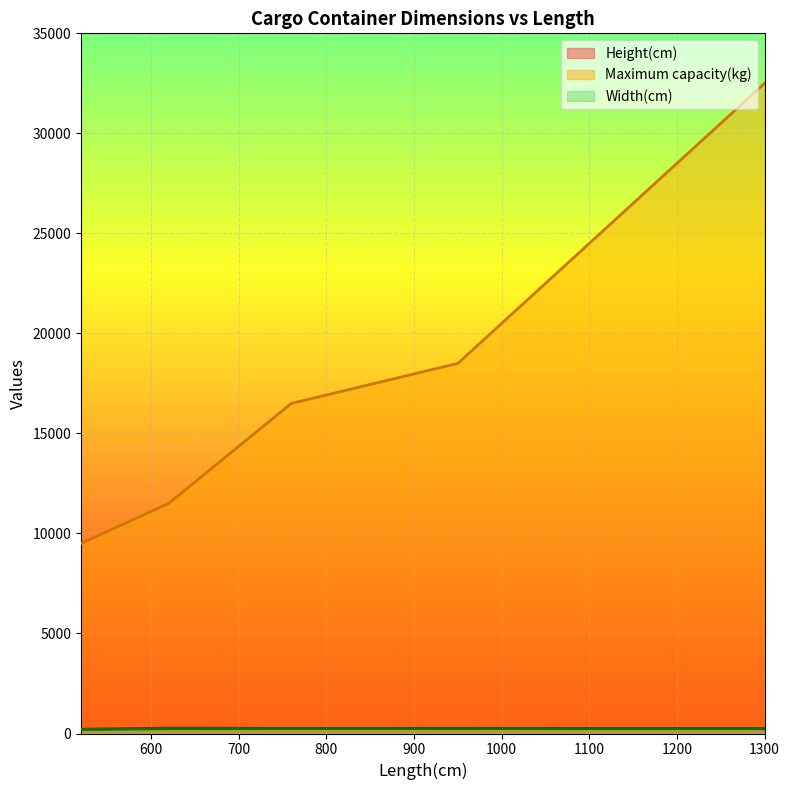

How many data points does each series have?

5